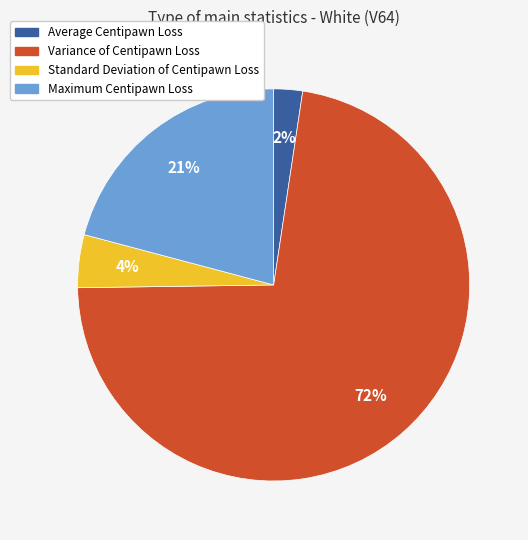

Is the sum of Variance of Centipawn Loss and Standard Deviation of Centipawn Loss greater than half?

Yes